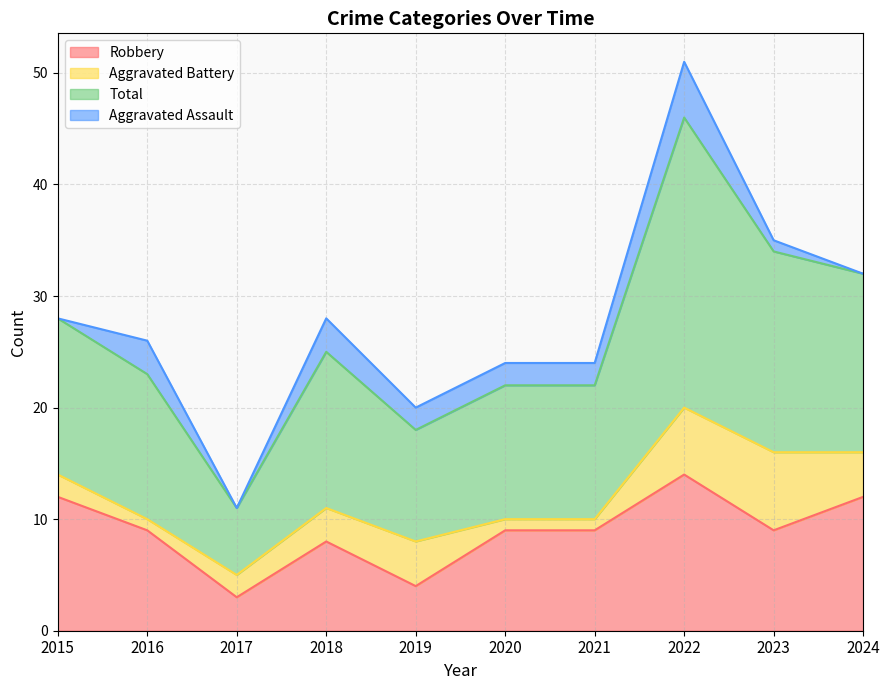

Where does the Total series first go above 28?

2022